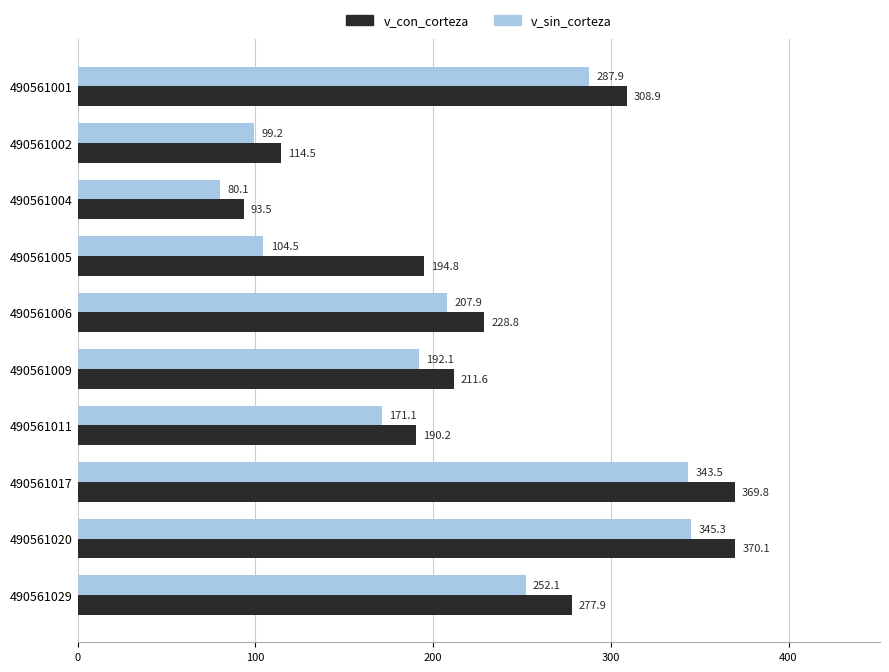

List the series in order of their overall mean, highest first.

v_con_corteza, v_sin_corteza